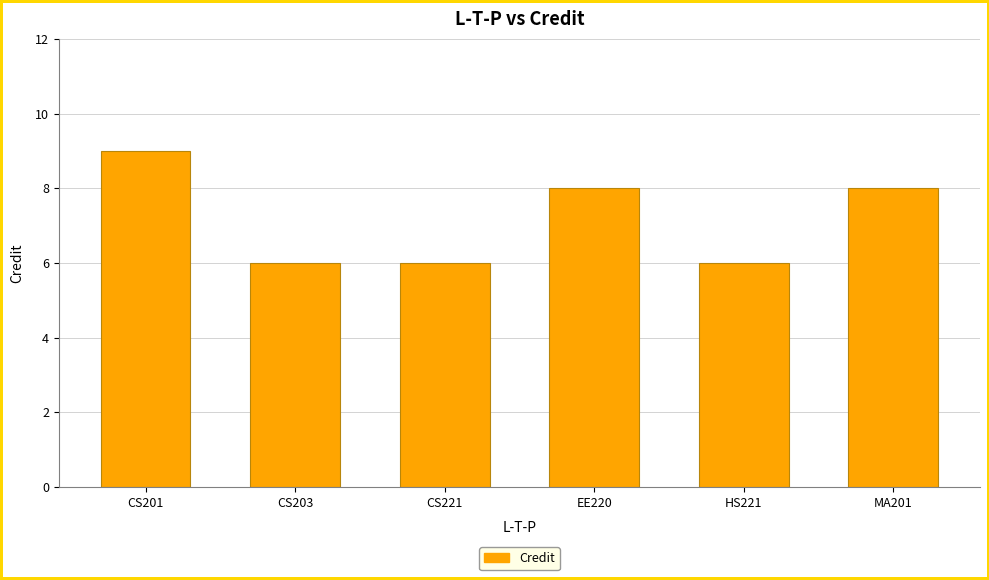

What is the value of the 3rd bar from the left?

6